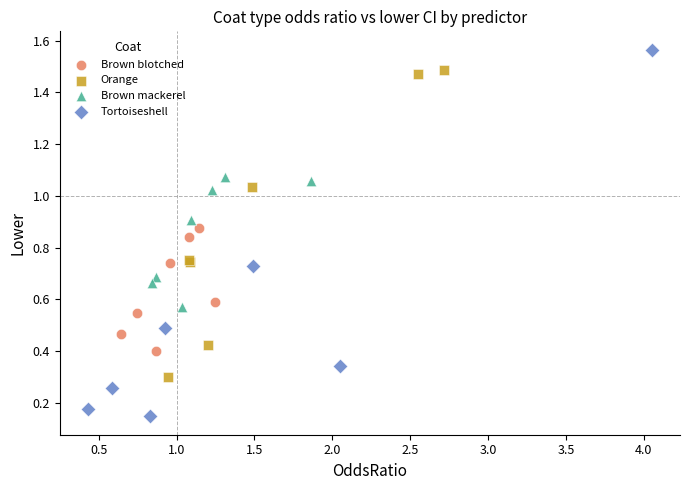

Which series reaches the minimum Y coordinate?

Tortoiseshell